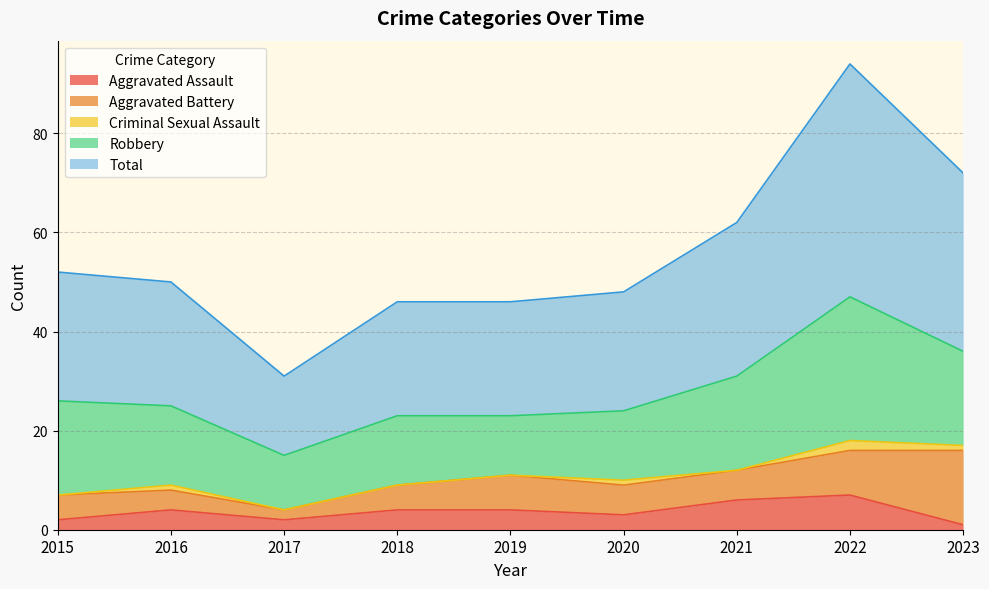

List the series in order of their peak value, highest first.

Total, Robbery, Aggravated Battery, Aggravated Assault, Criminal Sexual Assault